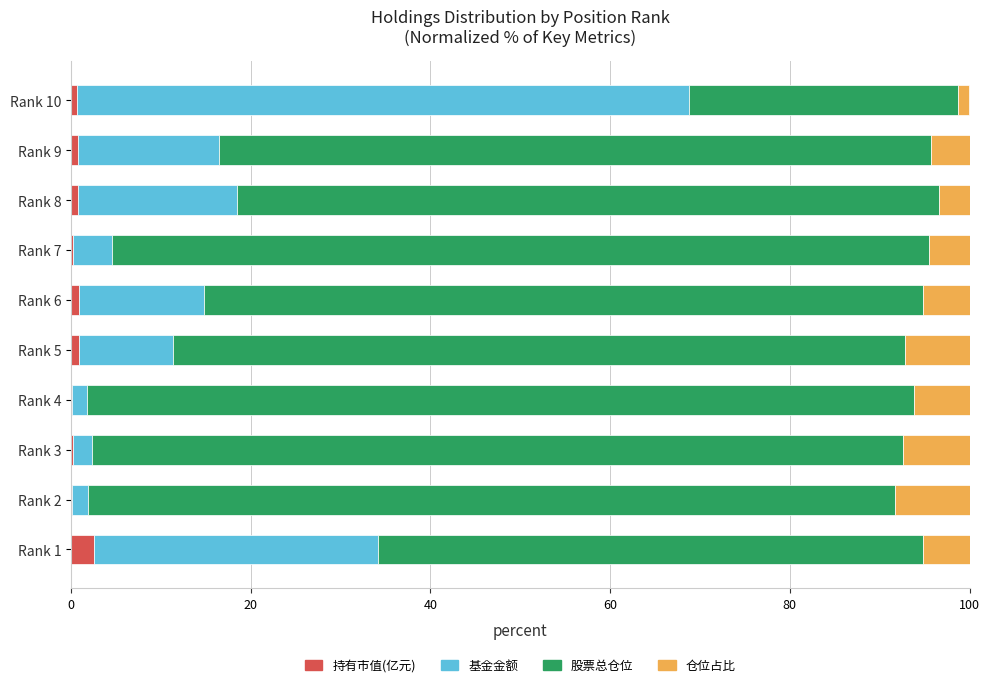

What is the highest value of the 持有市值(亿元) series?

2.6